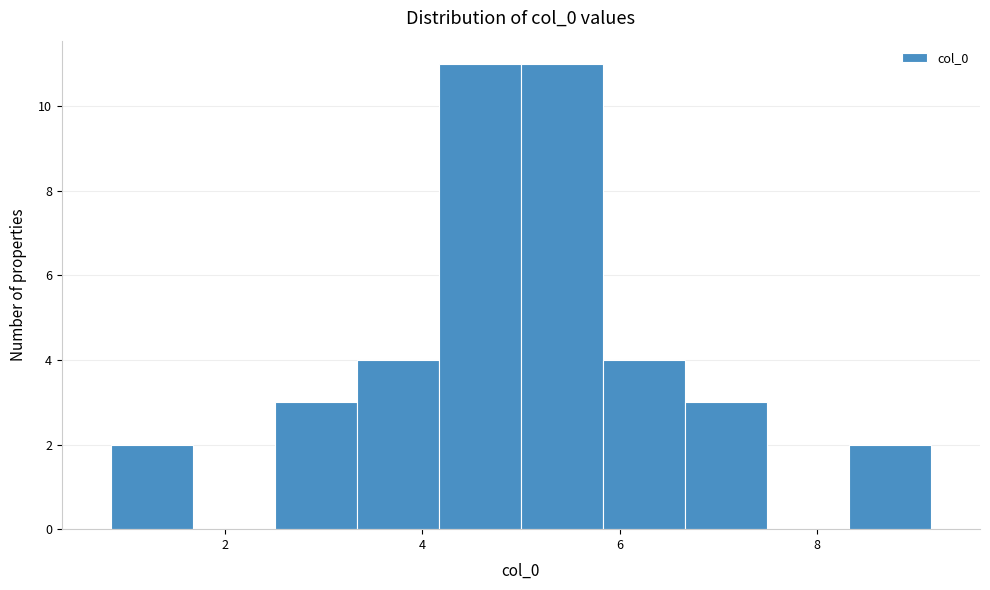

What is the height of the bar covering 2.6 to 3.4 on the x-axis? Neither the bar edges nor the heights are printed on the chart, so give them approximately, as read against the axes.

3